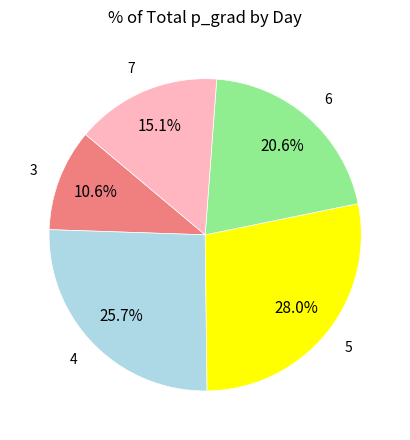

Is 6 the majority of the pie?

No